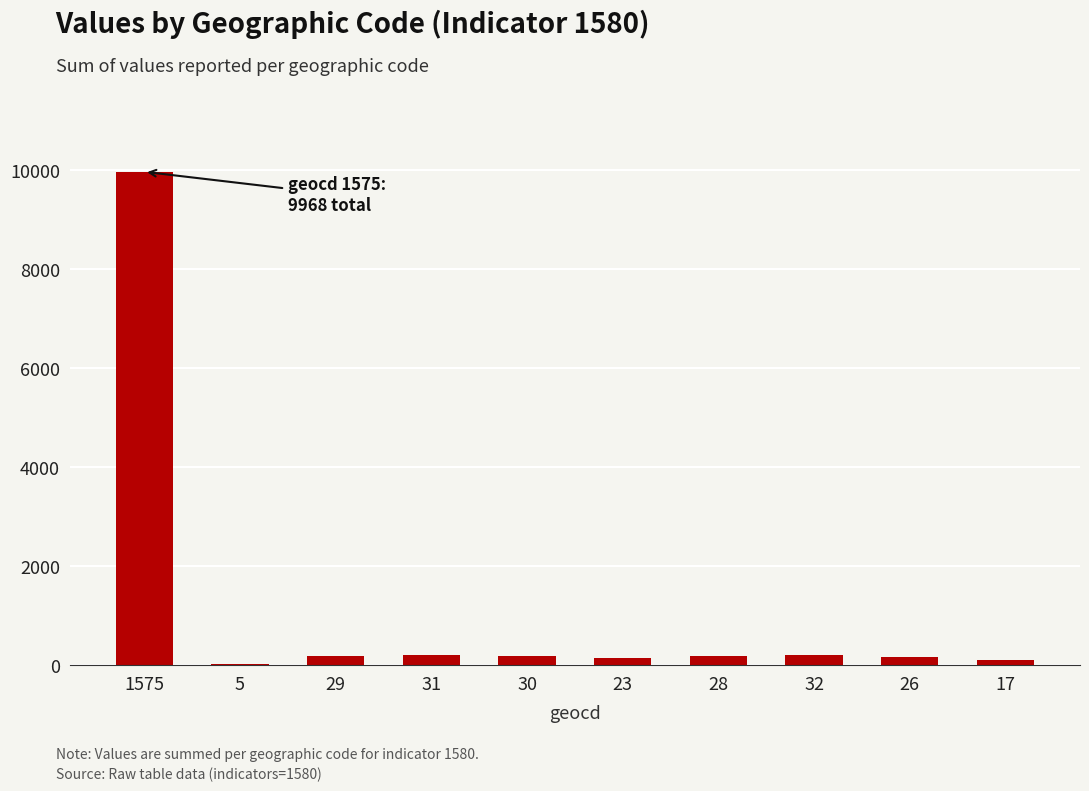

Which category has the highest value across all series?

1575